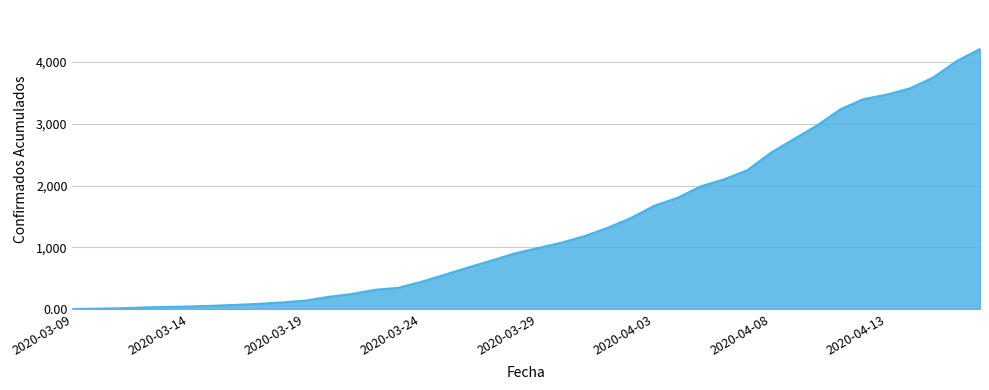

What is the maximum value shown in the chart?

4210